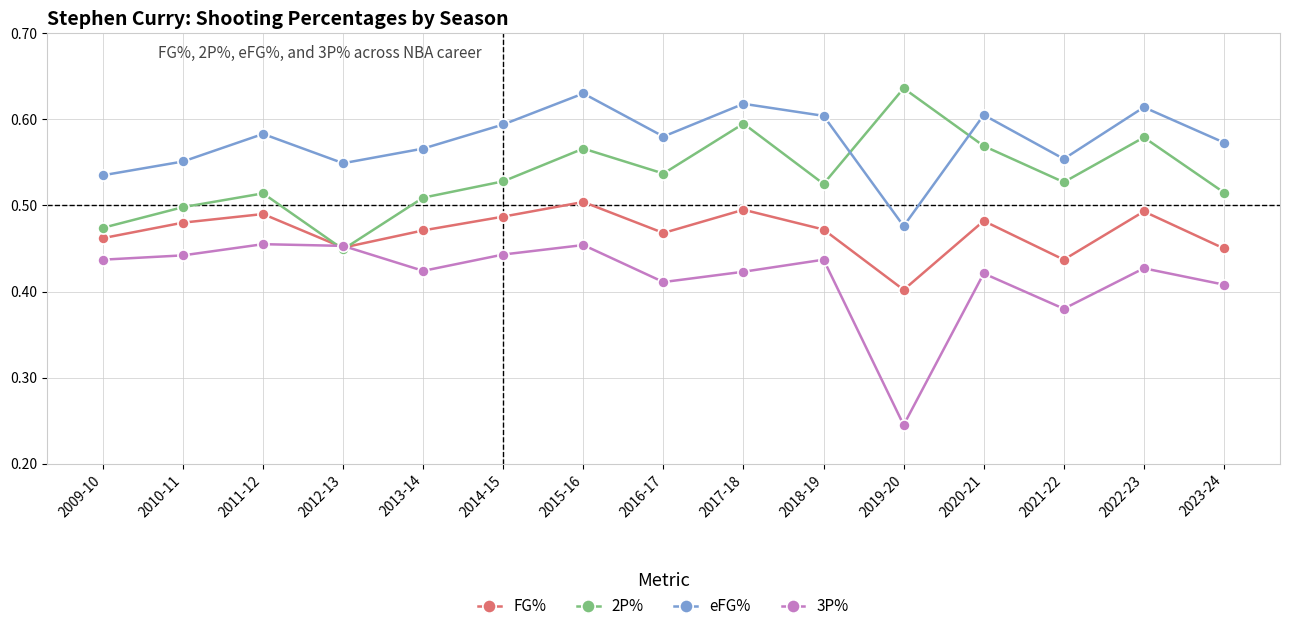

Is it true that eFG% equals 0.6 at 2015-16?

True